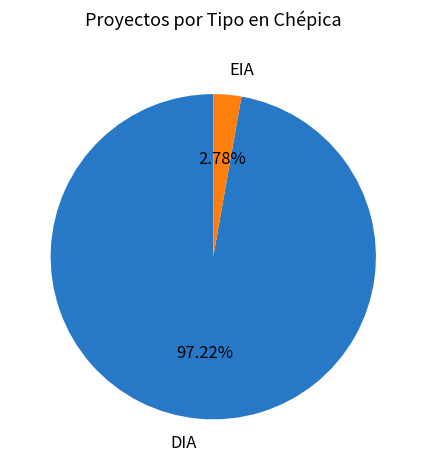

What is the largest slice in the pie chart?

DIA